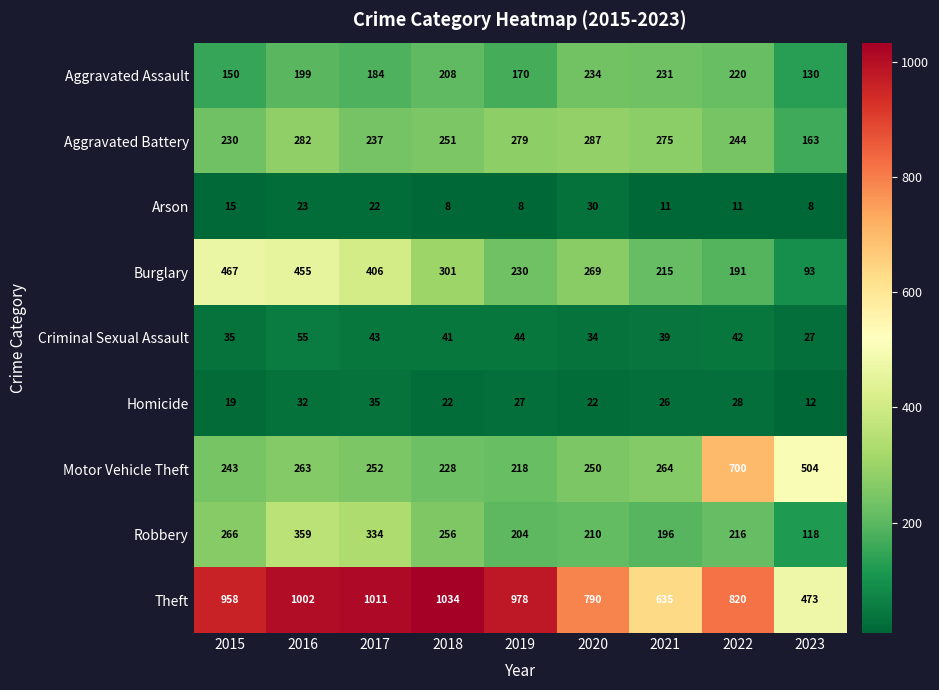

How many data points in Burglary are less than 269?

4